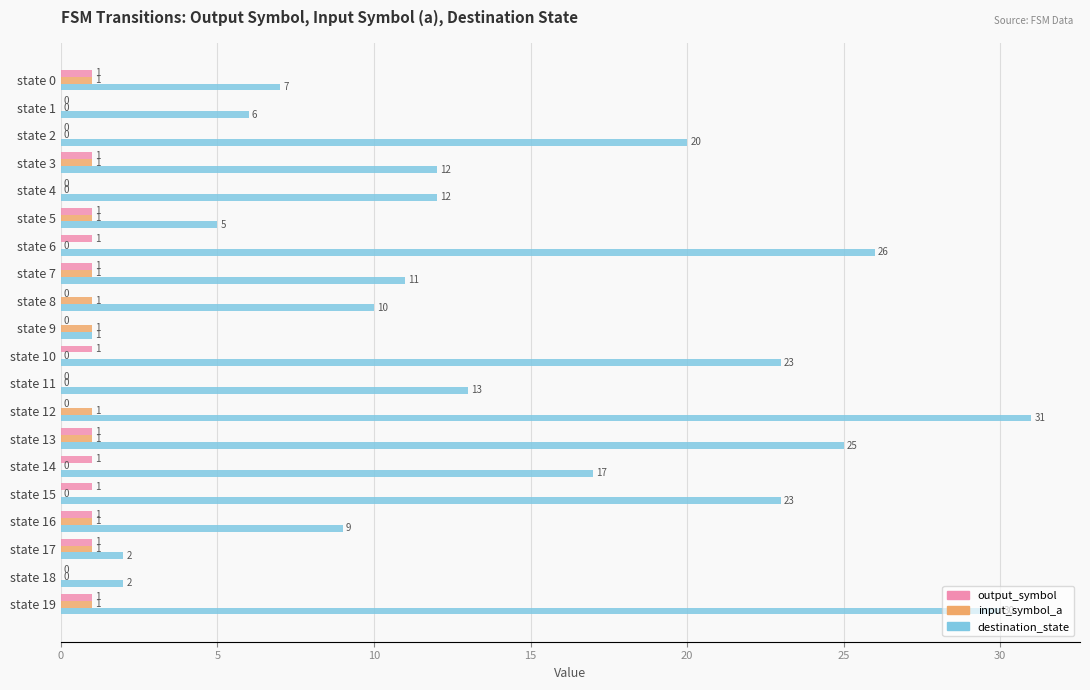

At which category does the chart reach its peak across all series?

state 12